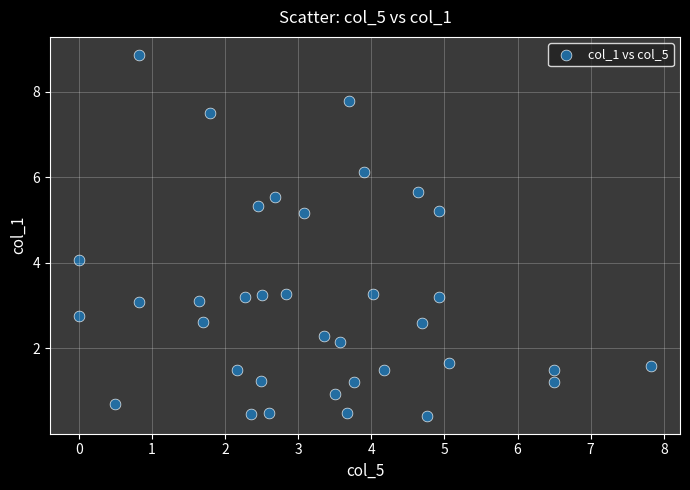

What is the range of Y values (max minus min)?

8.4